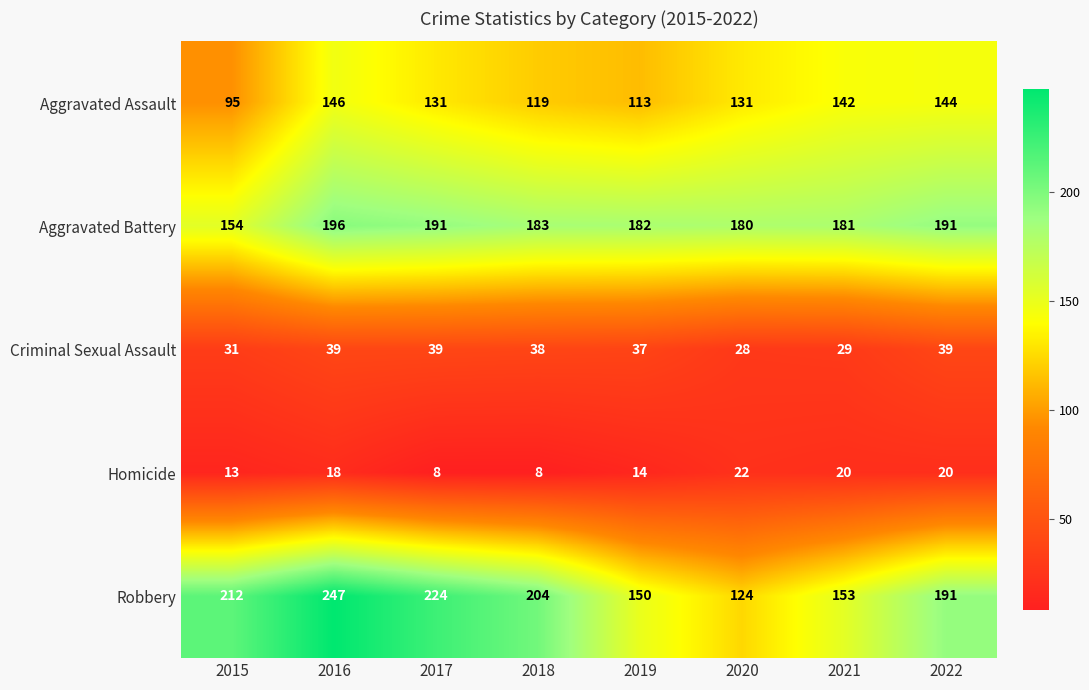

True or false: Criminal Sexual Assault has a value of 38 at 2018.

True